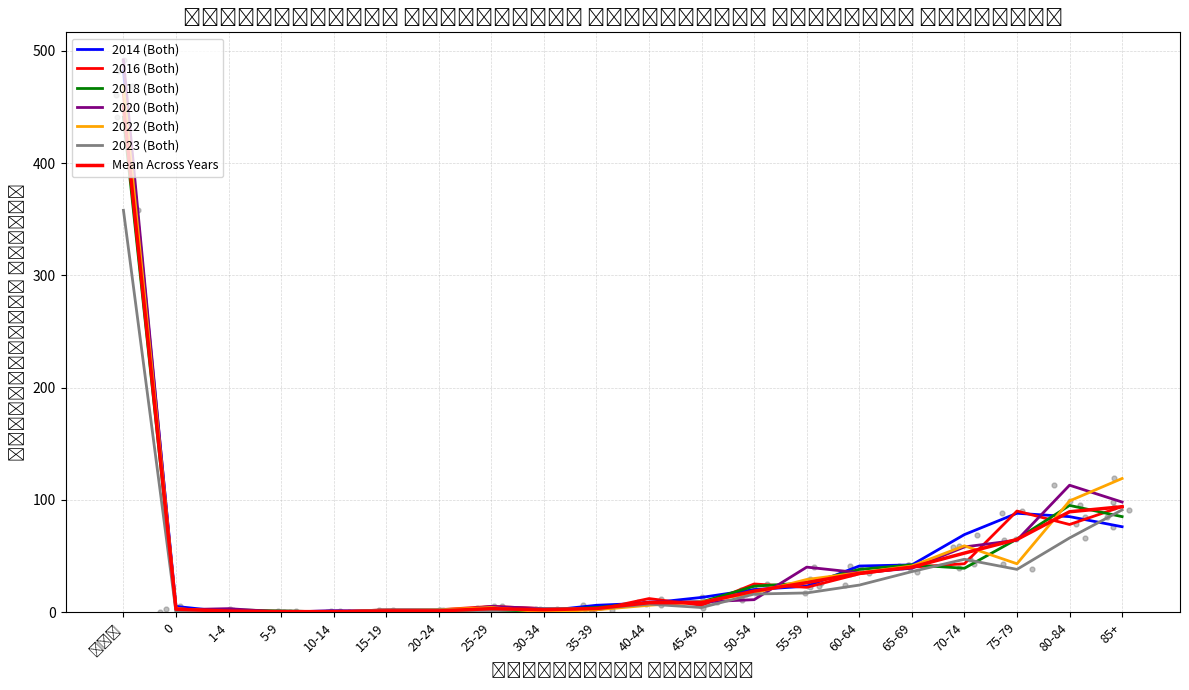

Which series contains the highest Y value?

2020 (Both)